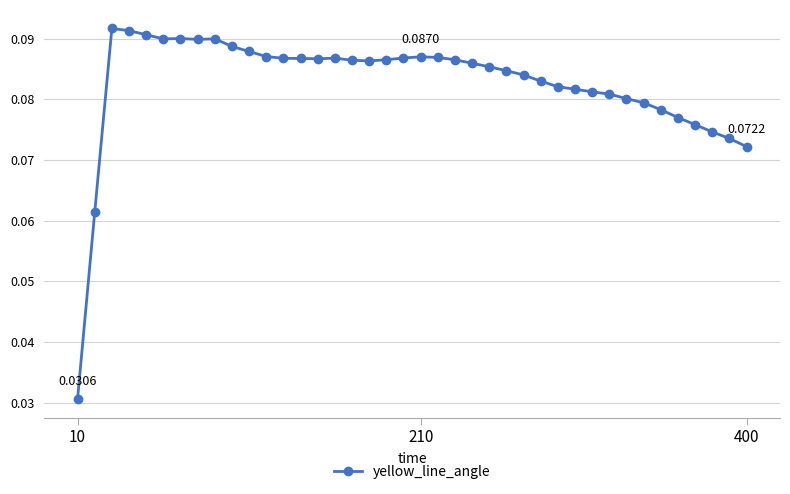

True or false: there are more than 2 points higher than both neighbors.

True